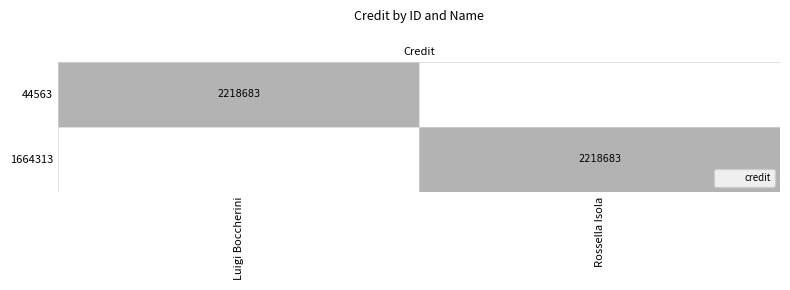

Rank the series at Rossella Isola from highest to lowest value.

1664313, 44563